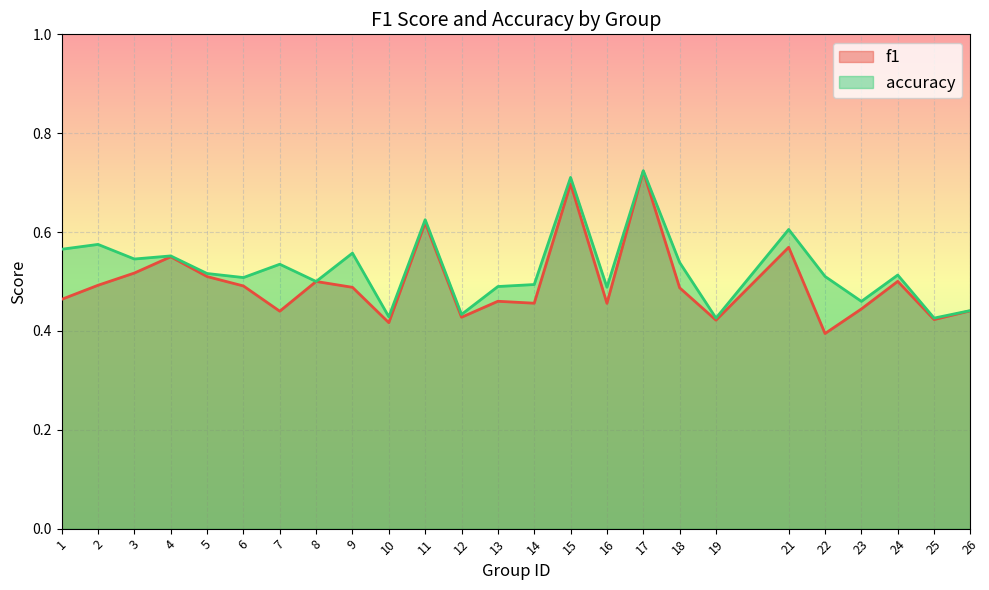

What is the total value across all series at 15?

1.4